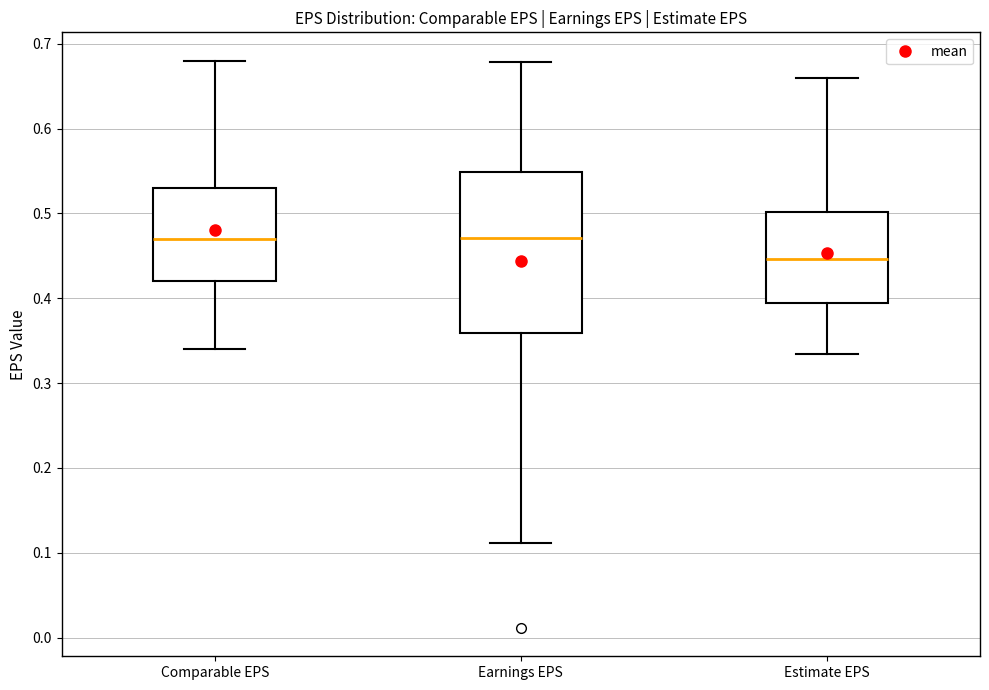

Reading left to right, transcribe this box plot: for each box, give where its median line is, the range the box spans, and where its two whiskers end, as read against the y-axis. The values are not printed on the chart, so give them approximately, as read against the axis.

Comparable EPS: median 0.47, box 0.42 to 0.53, whiskers 0.34 to 0.68
Earnings EPS: median 0.47, box 0.36 to 0.55, whiskers 0.11 to 0.68
Estimate EPS: median 0.45, box 0.39 to 0.50, whiskers 0.33 to 0.66